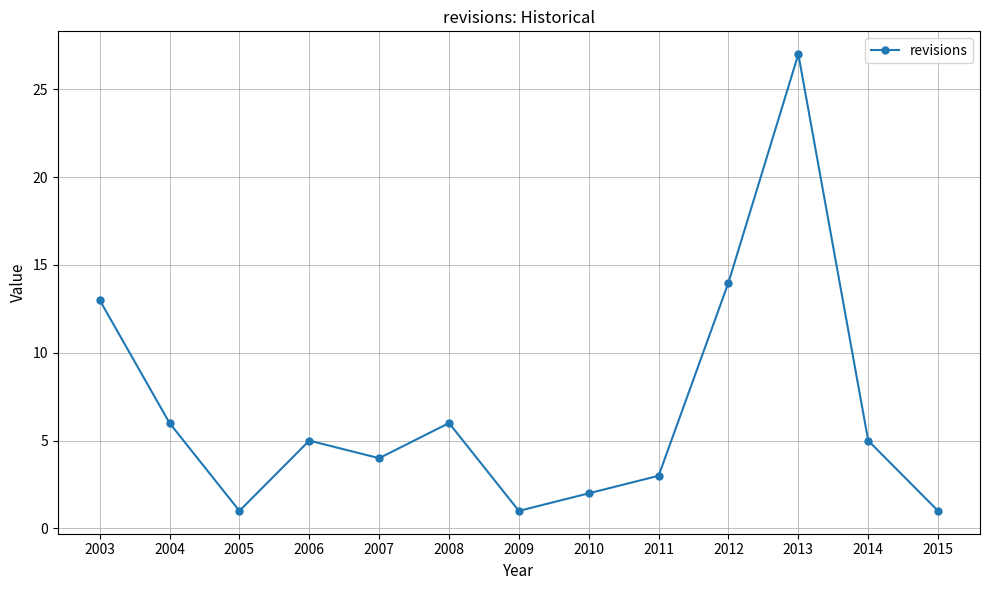

What is the value of the 2nd point from the left?

6